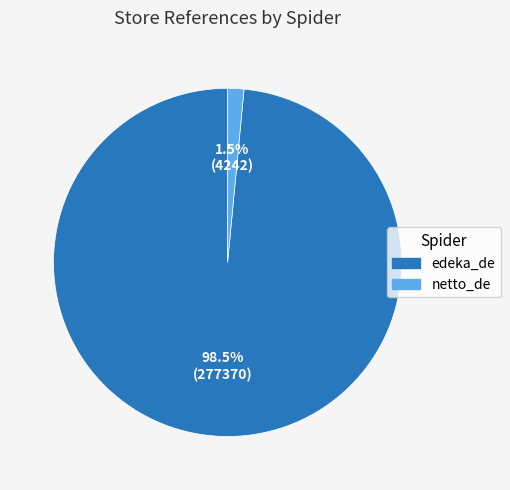

Which has a higher value, netto_de or edeka_de?

edeka_de